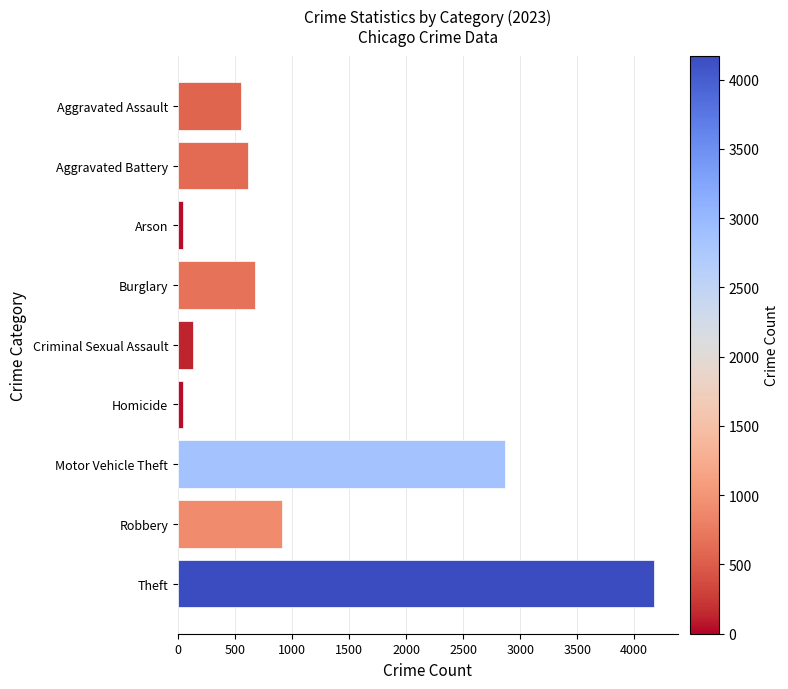

What is the average value?

1113